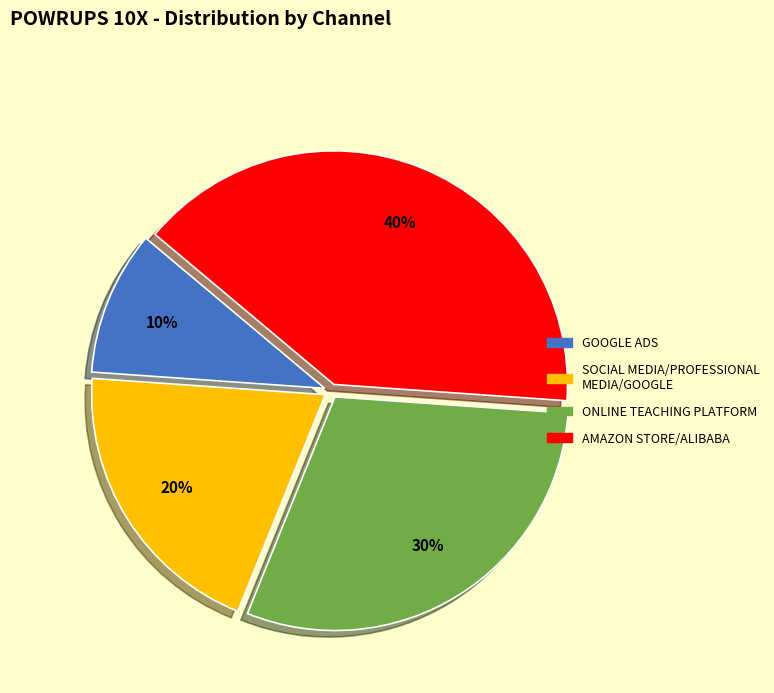

Combined, do SOCIAL MEDIA/PROFESSIONAL MEDIA/GOOGLE and GOOGLE ADS account for over 50%?

No